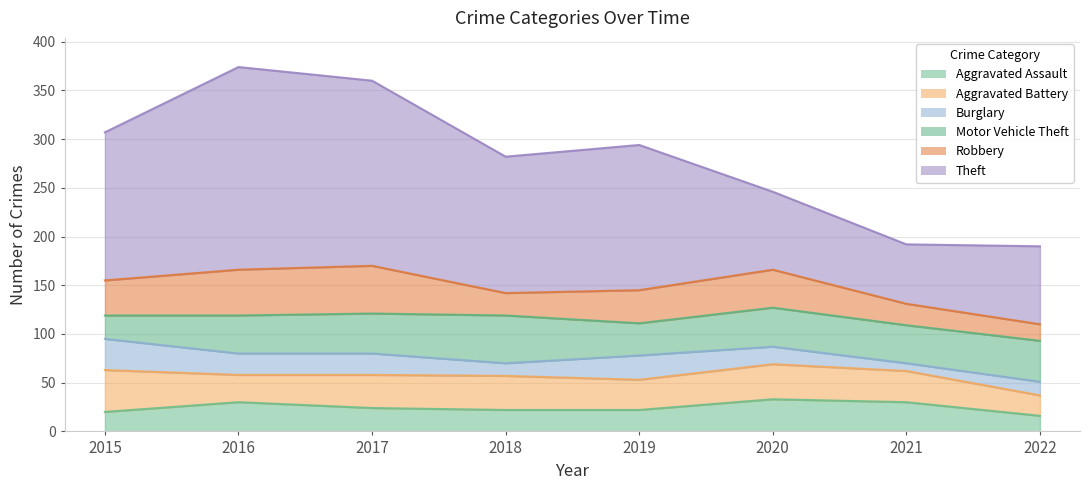

True or false: Theft and Motor Vehicle Theft intersect in this chart.

False